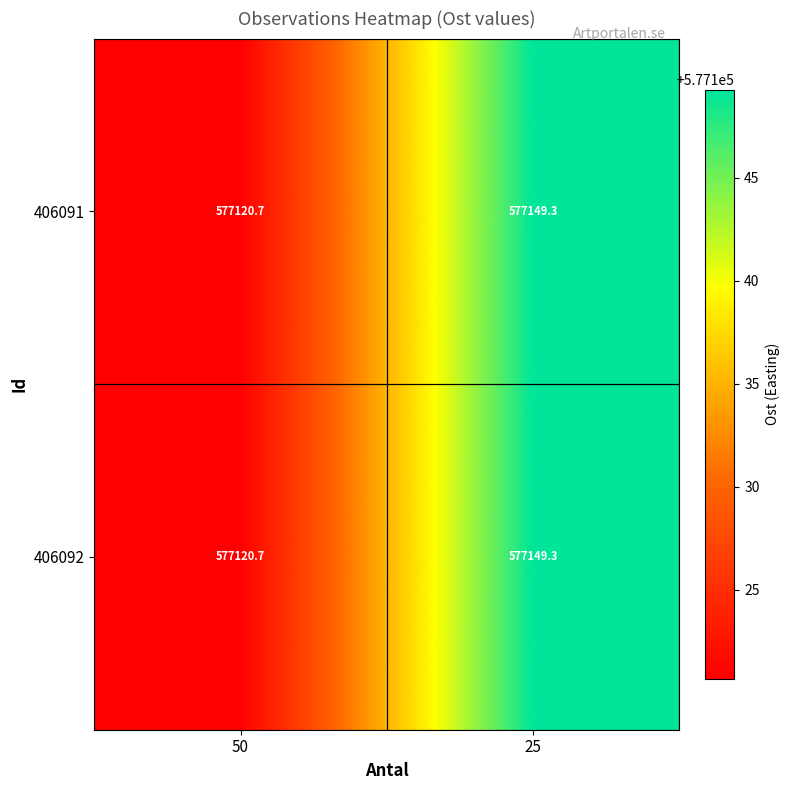

Which label corresponds to the largest value in the chart?

25